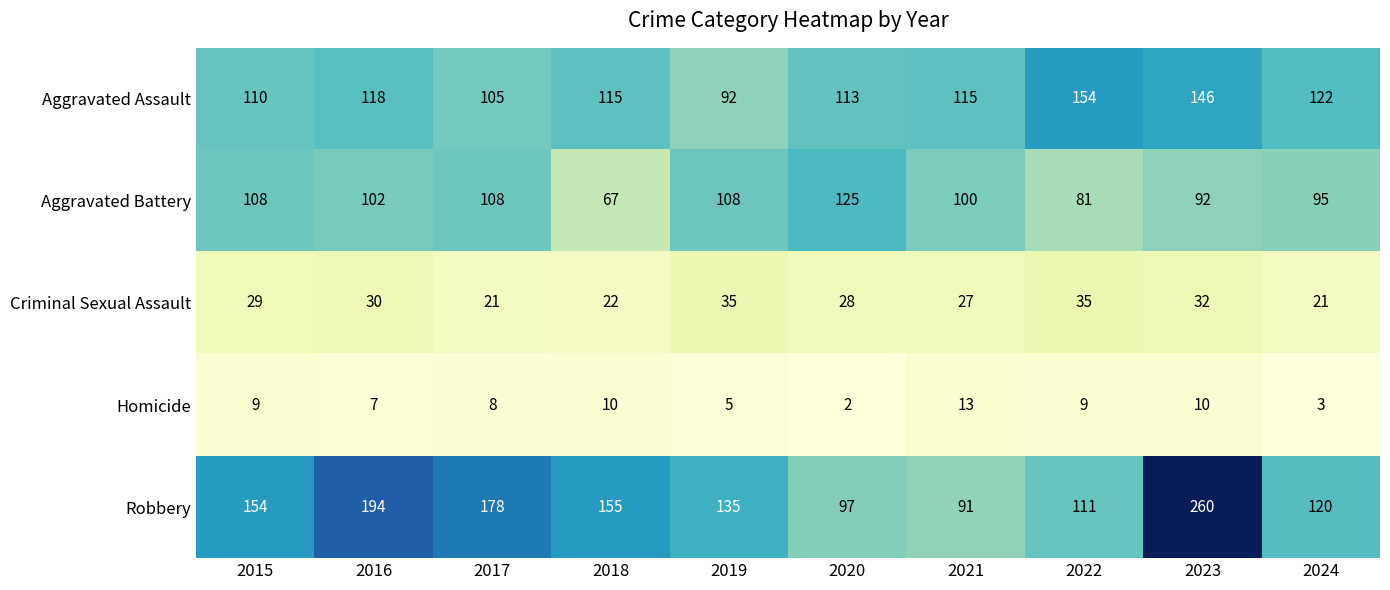

At 2018, list the series in order from largest to smallest.

Robbery, Aggravated Assault, Aggravated Battery, Criminal Sexual Assault, Homicide